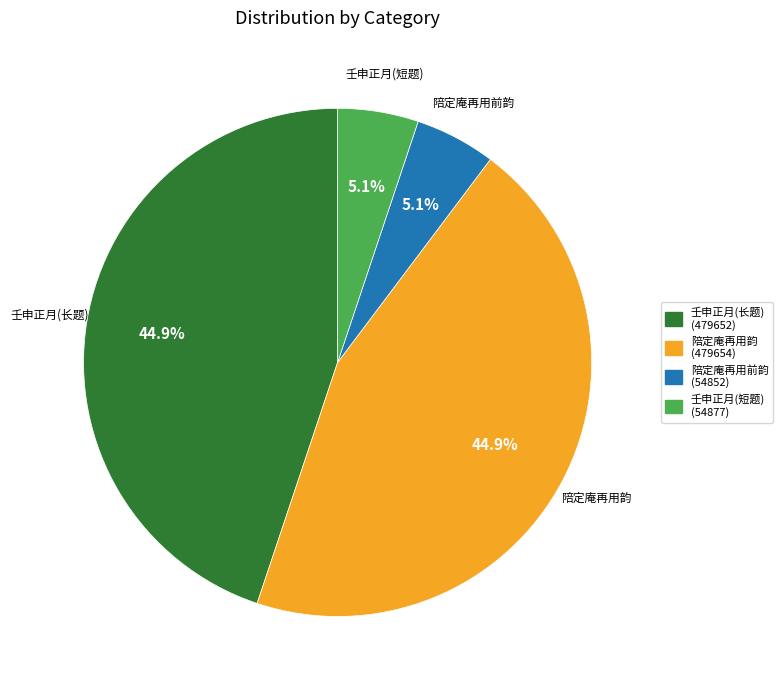

Between 陪定庵再用前韵 and 壬申正月(长题), which is larger?

壬申正月(长题)